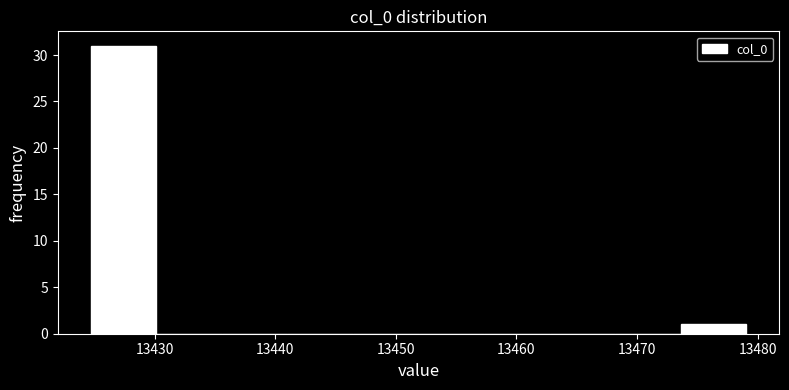

Reading left to right, transcribe this chart: for each bar, give the range it covers on the x-axis and its height. Neither the bar edges nor the heights are printed on the chart, so give them approximately, as read against the axes.

13425 to 13430: 31
13430 to 13436: 0
13436 to 13441: 0
13441 to 13446: 0
13446 to 13452: 0
13452 to 13457: 0
13457 to 13463: 0
13463 to 13468: 0
13468 to 13474: 0
13474 to 13479: 1